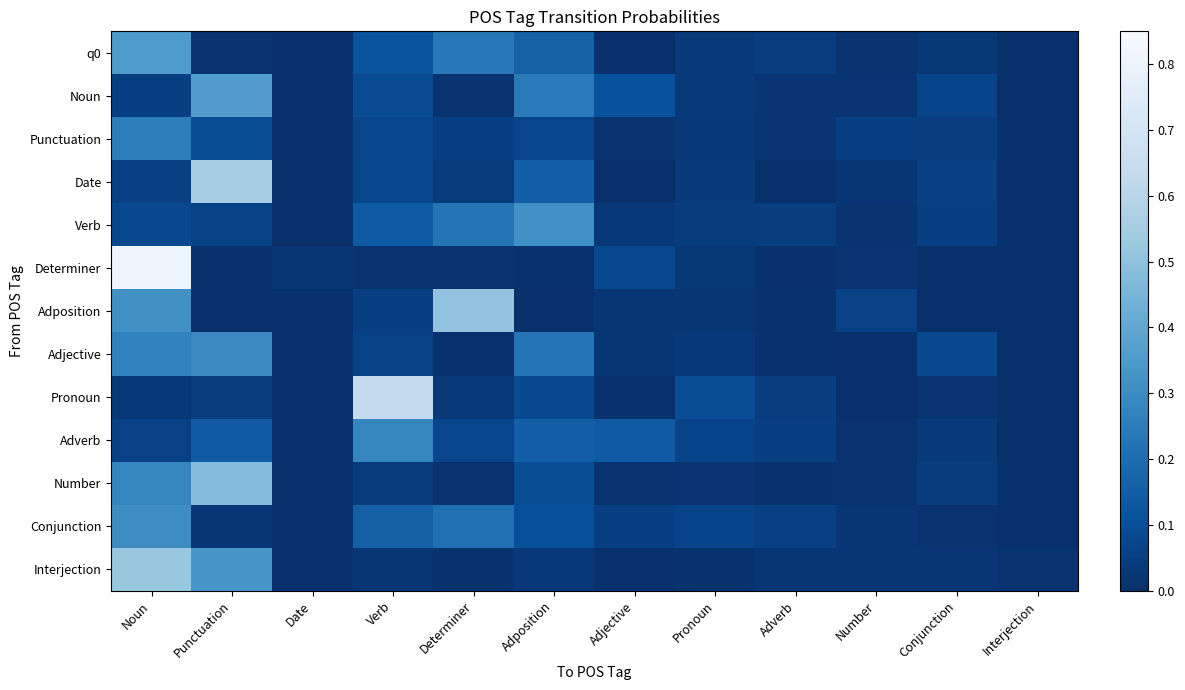

Which category has the lowest value across all series?

Date